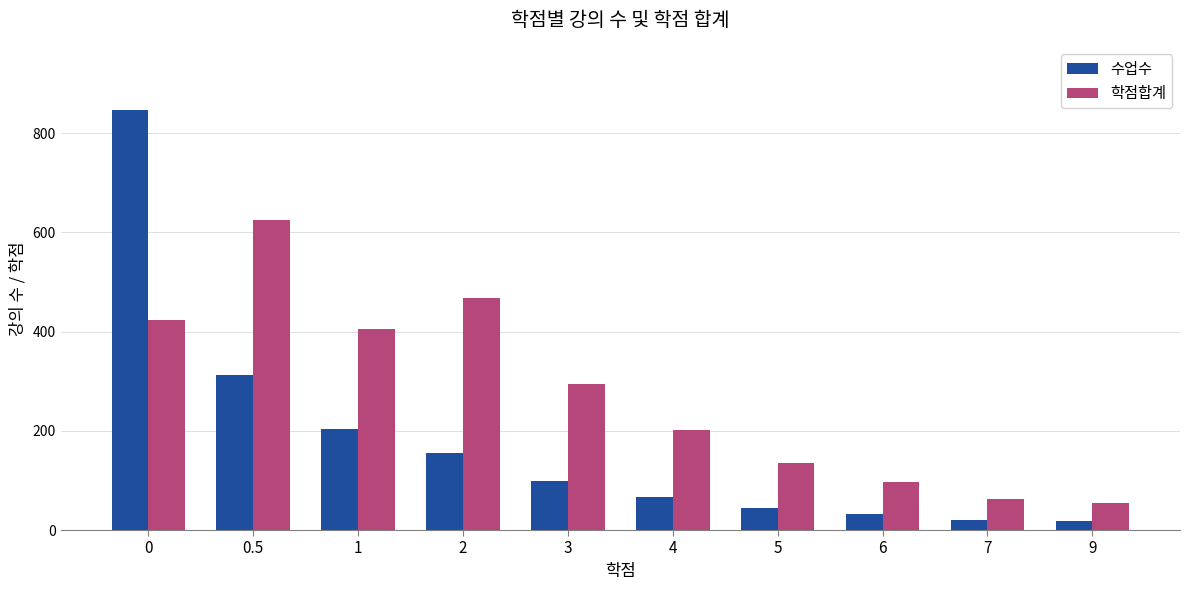

What is the sum of all 학점합계 values?

2764